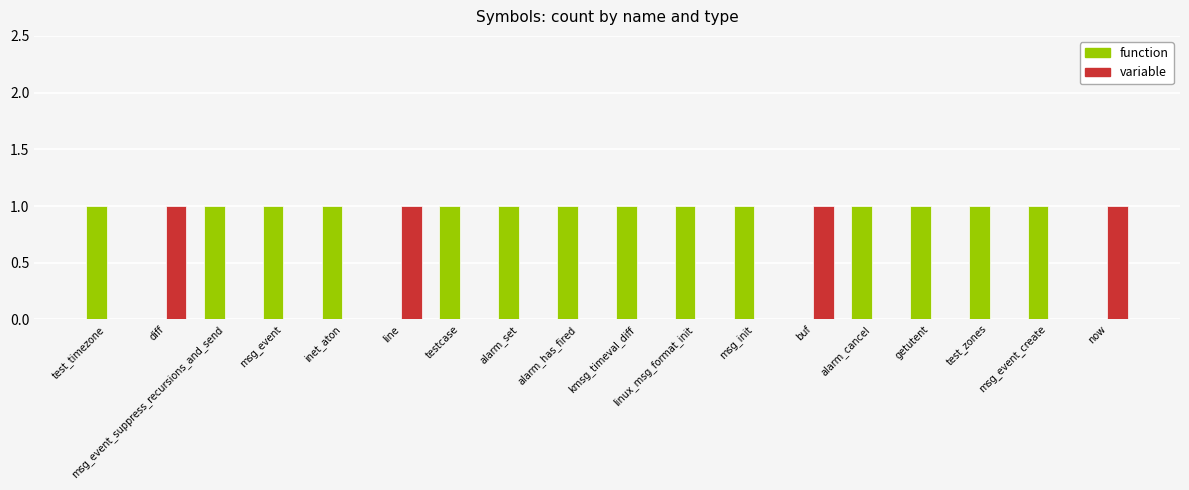

Reading left to right, list all the values displayed in this chart.

function: test_timezone=1	diff=0	msg_event_suppress_recursions_and_send=1	msg_event=1	inet_aton=1	line=0	testcase=1	alarm_set=1	alarm_has_fired=1	kmsg_timeval_diff=1	linux_msg_format_init=1	msg_init=1	buf=0	alarm_cancel=1	getutent=1	test_zones=1	msg_event_create=1	now=0
variable: test_timezone=0	diff=1	msg_event_suppress_recursions_and_send=0	msg_event=0	inet_aton=0	line=1	testcase=0	alarm_set=0	alarm_has_fired=0	kmsg_timeval_diff=0	linux_msg_format_init=0	msg_init=0	buf=1	alarm_cancel=0	getutent=0	test_zones=0	msg_event_create=0	now=1